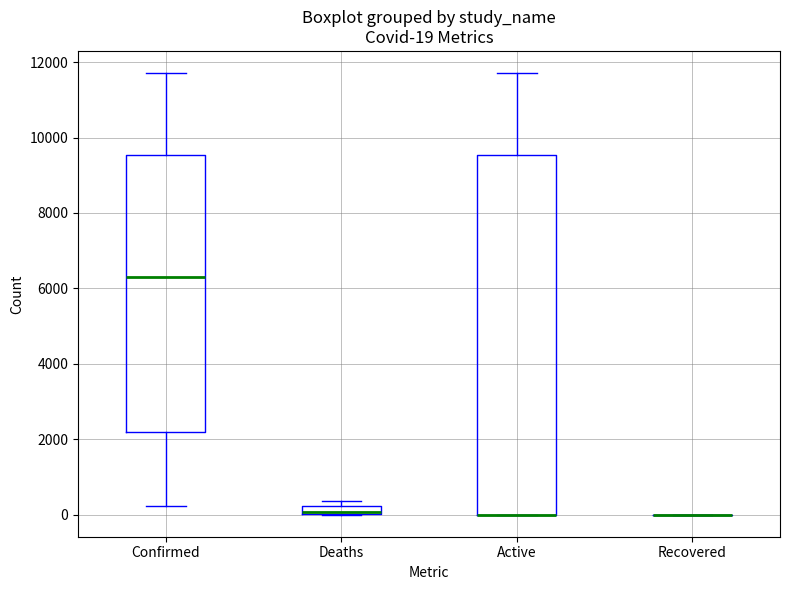

Comparing the boxes themselves (not the whiskers), which one is the tallest?

Active